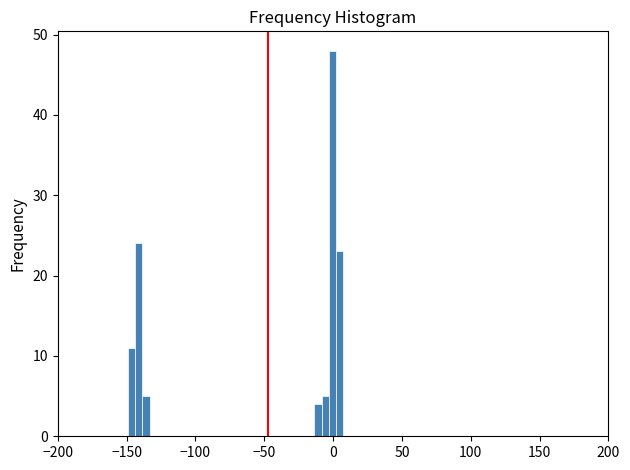

Read against the x-axis, roughly where is the centre of the tallest bar?

0